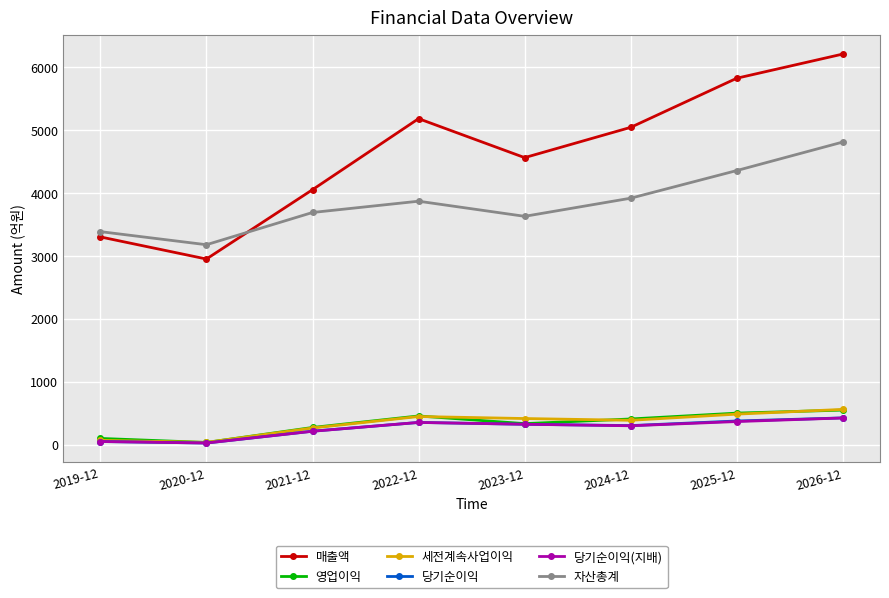

The value of 매출액 at 2020-12 is 5147. True or false?

False